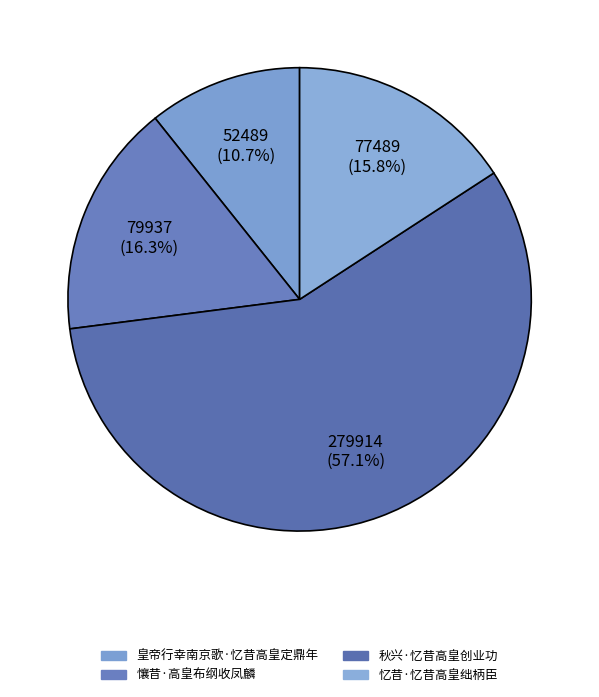

Which category accounts for the majority?

秋兴·忆昔高皇创业功